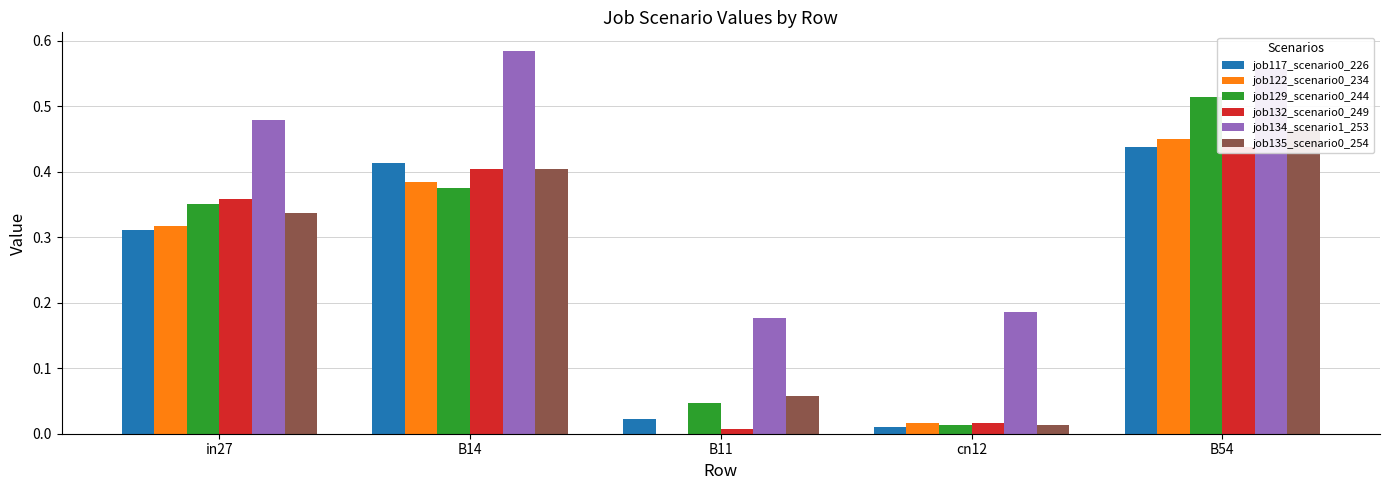

What is the difference between the maximum and minimum values in the job122_scenario0_234 series?

0.5